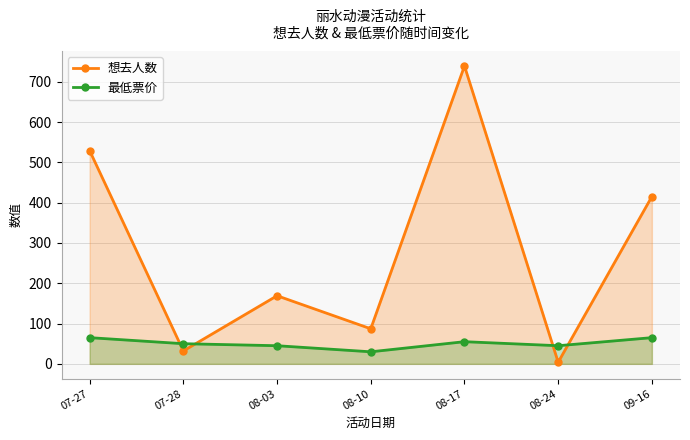

What position from the right is 09-16?

1